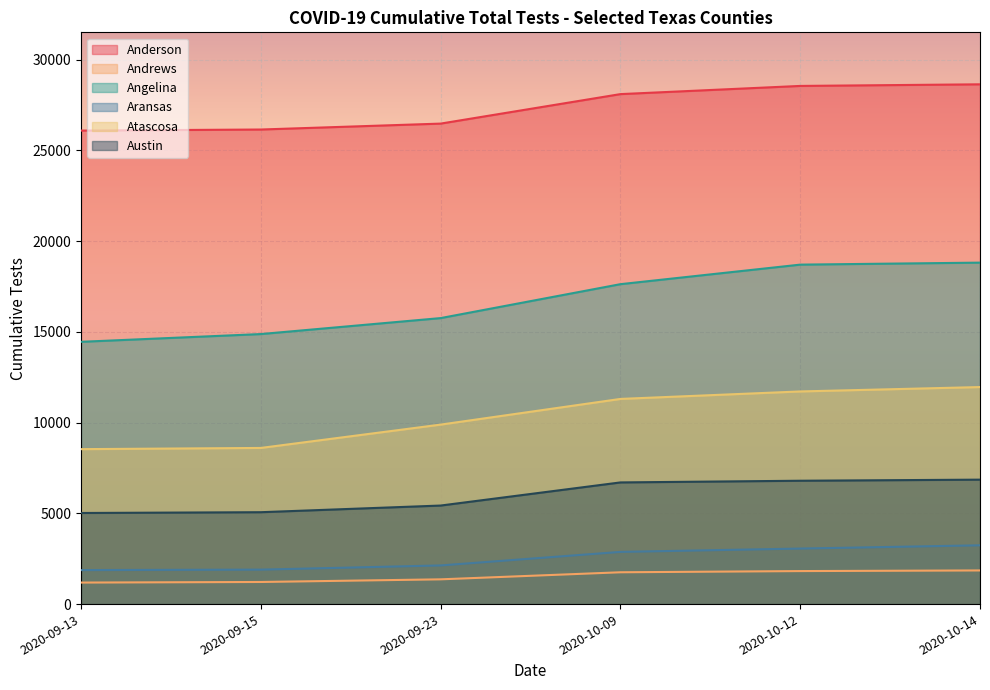

Between 2020-09-15 and 2020-10-12, which series saw the biggest shift?

Angelina